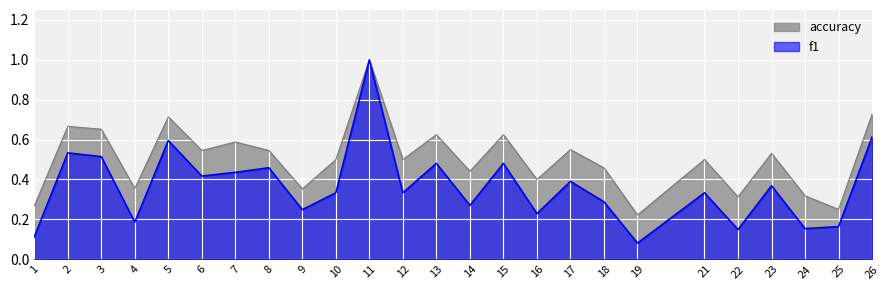

What is the difference between the second highest and minimum values in the f1 series?

0.5